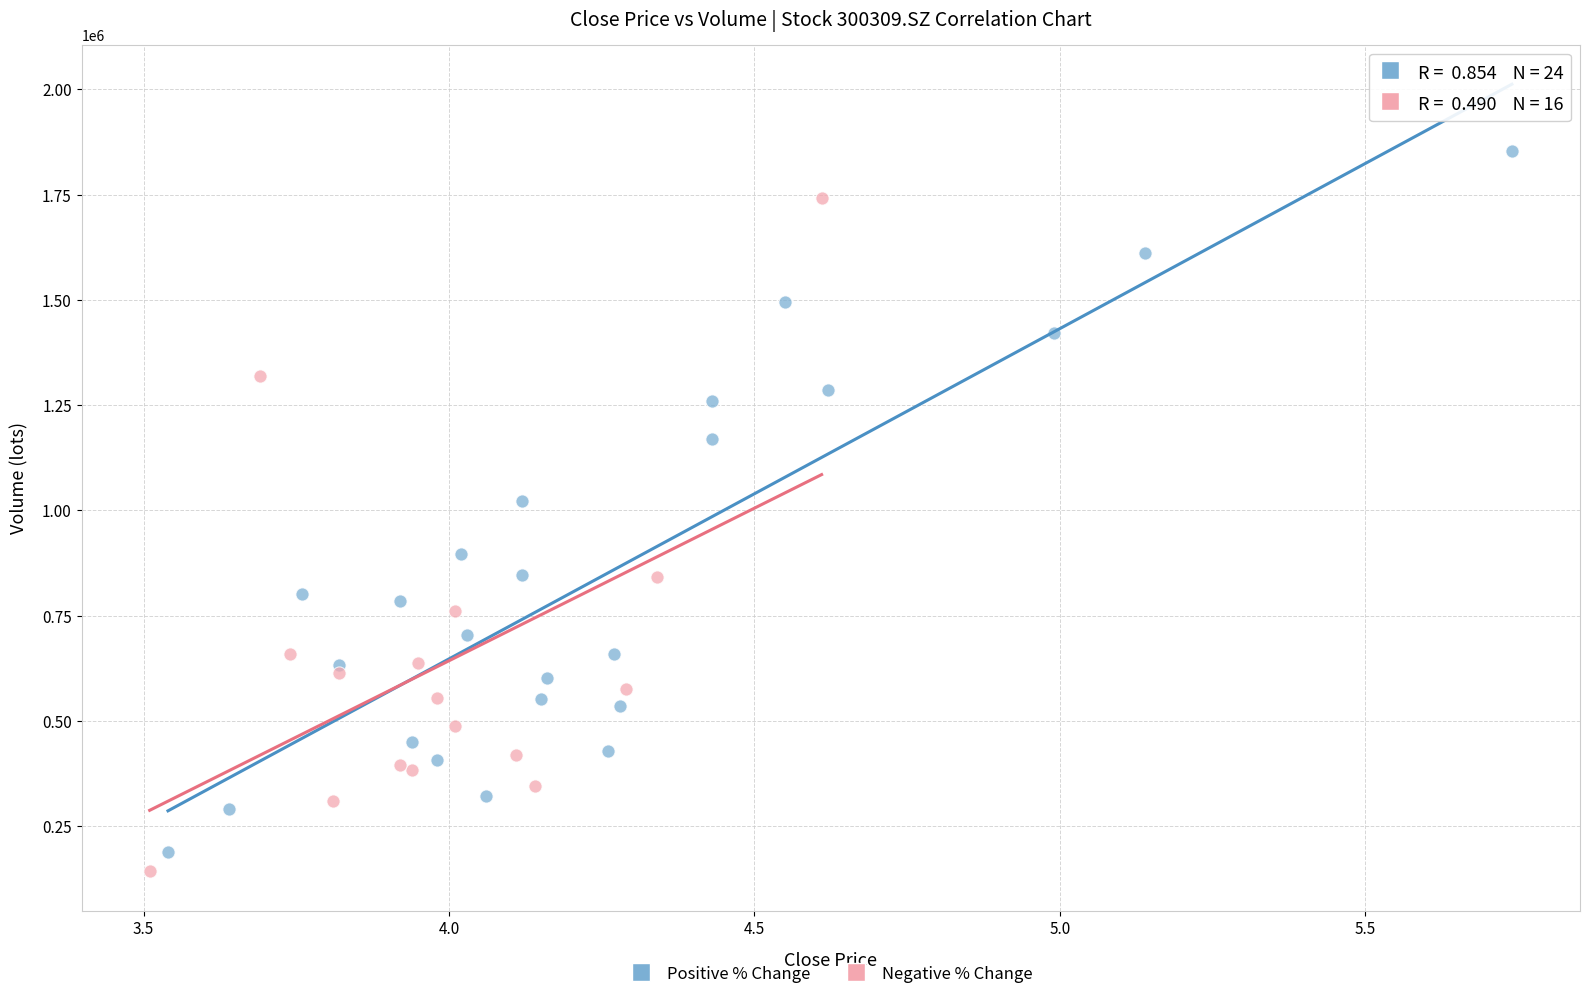

Which series contains the lowest Y value?

Negative % Change